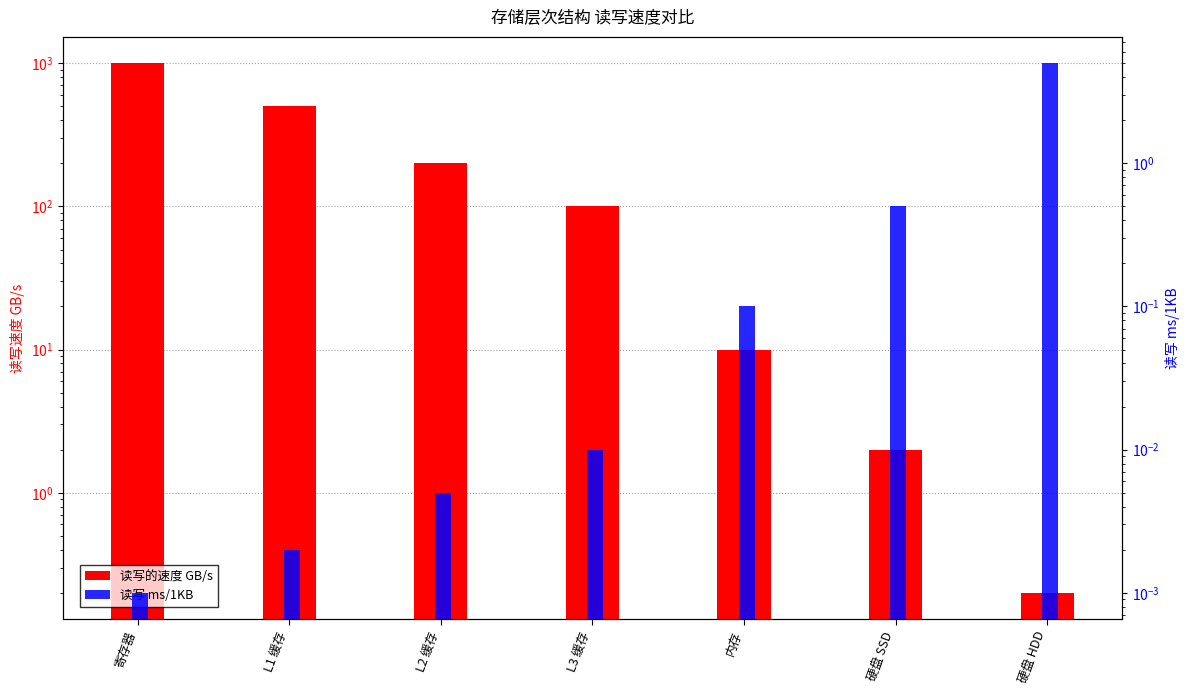

Rank the series by their maximum value, from lowest to highest.

读写 ms/1KB, 读写的速度 GB/s